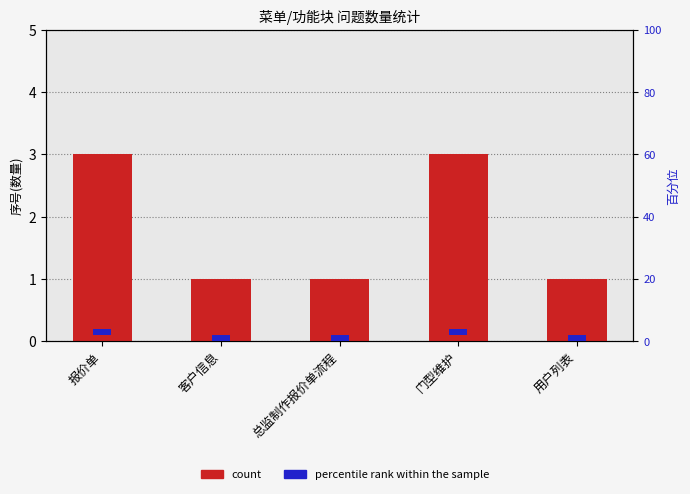

What is the label of the 2nd bar from the left?

客户信息